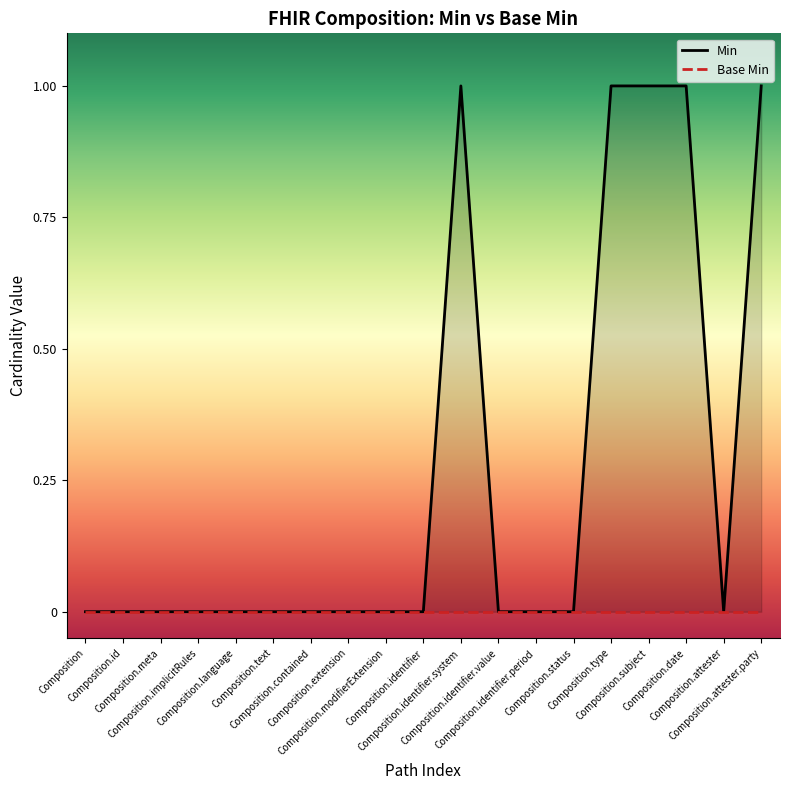

Is this an area chart (filled region under the line)?

No